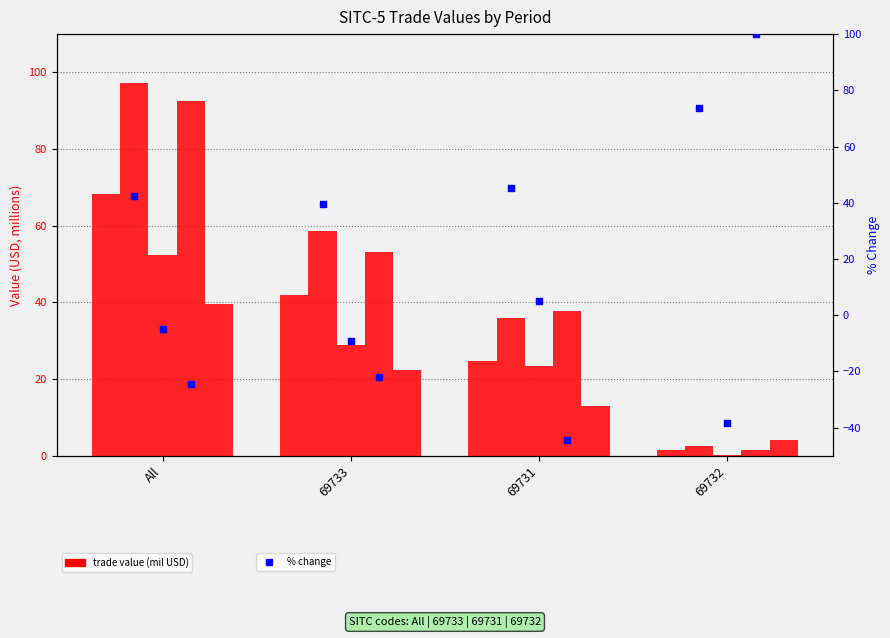

Which series has the largest Y range (max minus min)?

201907_% CHG